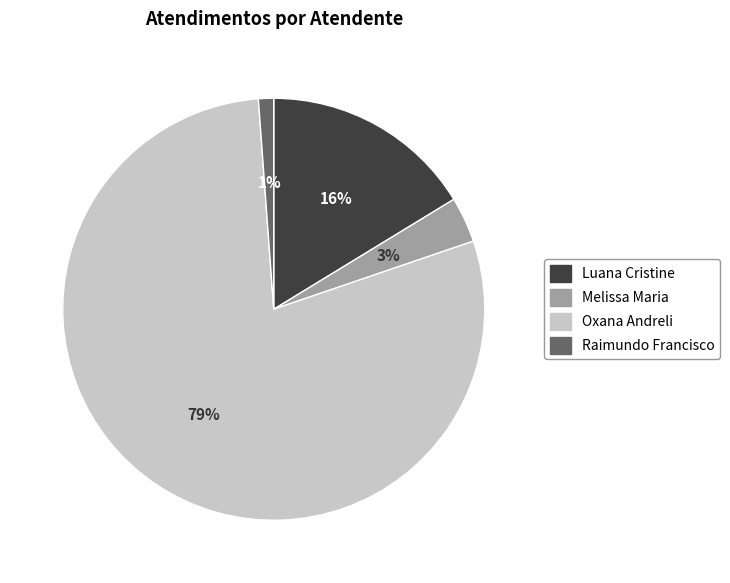

Is there any slice that represents more than half of the pie?

Yes